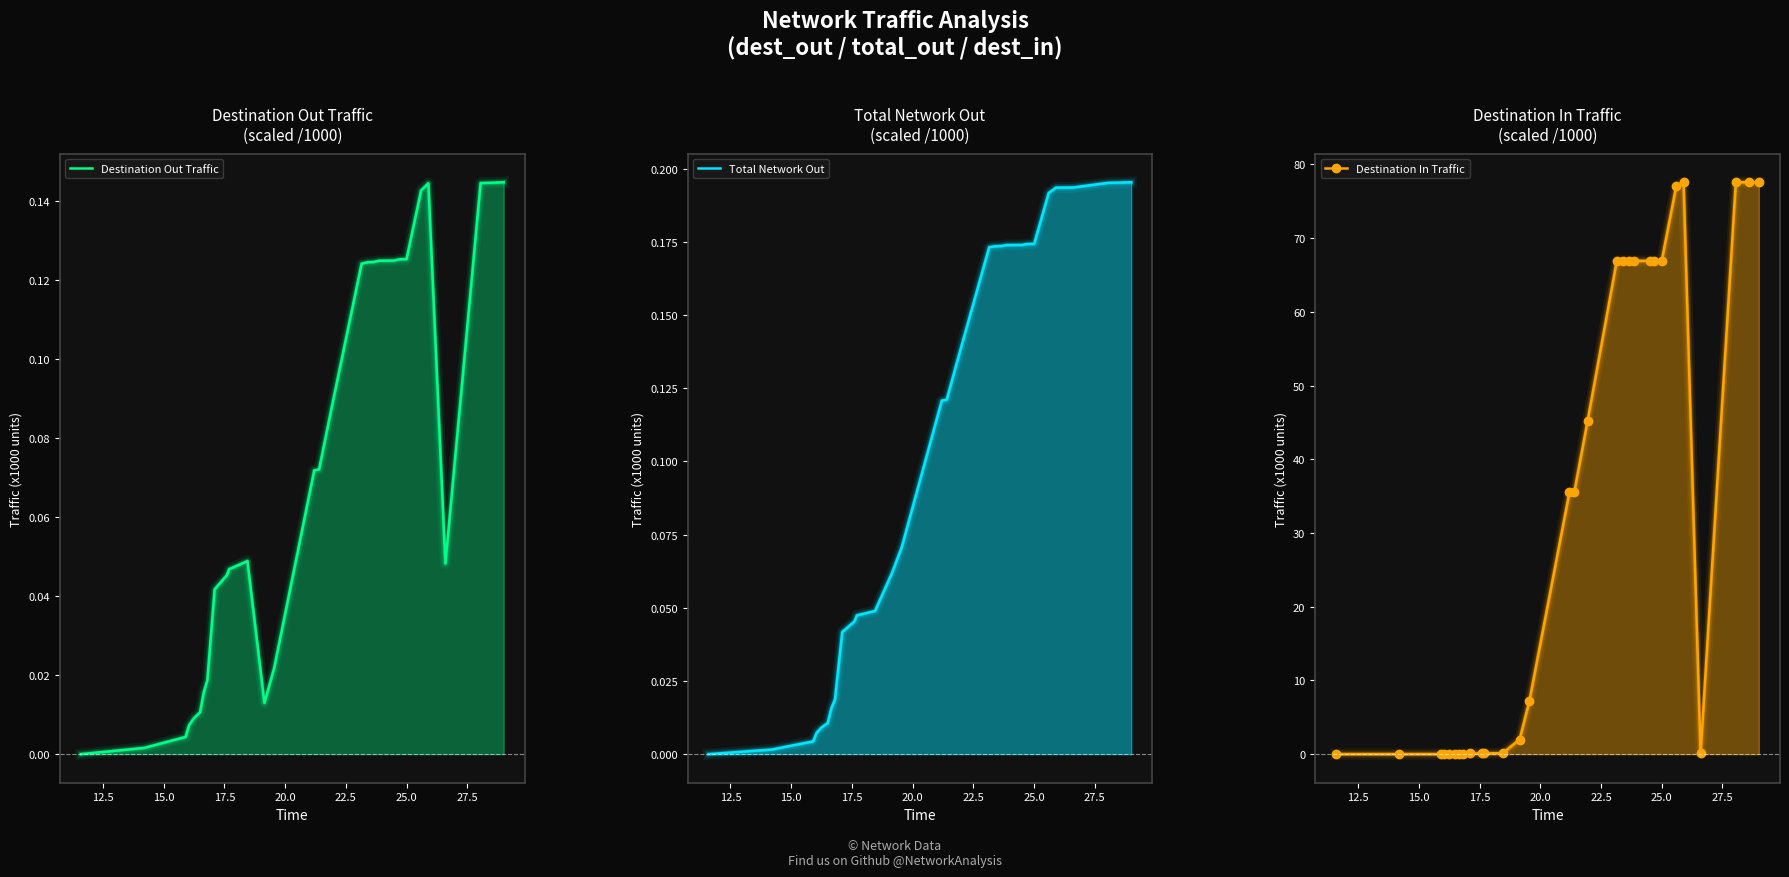

Reading left to right, extract all data points from this chart.

Destination Out Traffic: 0.0	0.0	0.0	0.0	0.0	0.0	0.0	0.0	0.0	0.0	0.0	0.0	0.0	0.0	0.1	0.1	0.1	0.1	0.1	0.1	0.1	0.1	0.1	0.1	0.1	0.1	0.0	0.1	0.1	0.1
Total Network Out: 0.0	0.0	0.0	0.0	0.0	0.0	0.0	0.0	0.0	0.0	0.0	0.0	0.1	0.1	0.1	0.1	0.1	0.2	0.2	0.2	0.2	0.2	0.2	0.2	0.2	0.2	0.2	0.2	0.2	0.2
Destination In Traffic: 0.0	0.0	0.0	0.0	0.0	0.0	0.0	0.0	0.1	0.1	0.1	0.1	2.0	7.2	35.5	35.5	45.2	66.9	66.9	66.9	66.9	66.9	66.9	66.9	77.1	77.6	0.1	77.6	77.6	77.6